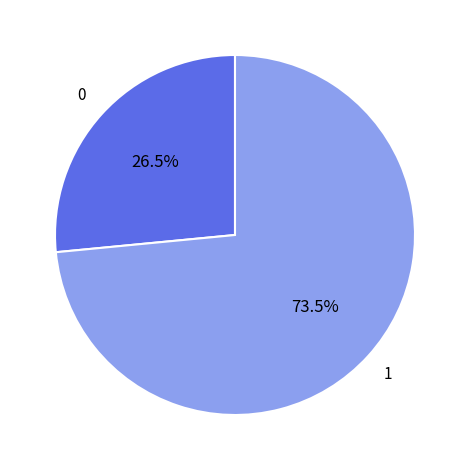

Does any single category account for the majority?

Yes